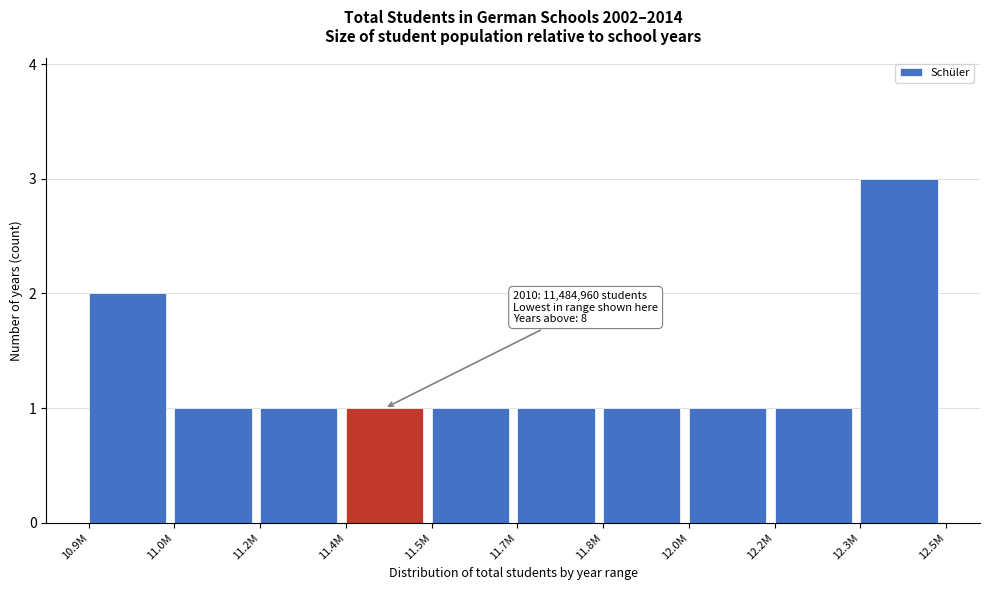

Reading left to right, transcribe all the data shown in this chart.

2	1	1	1	1	1	1	1	1	3